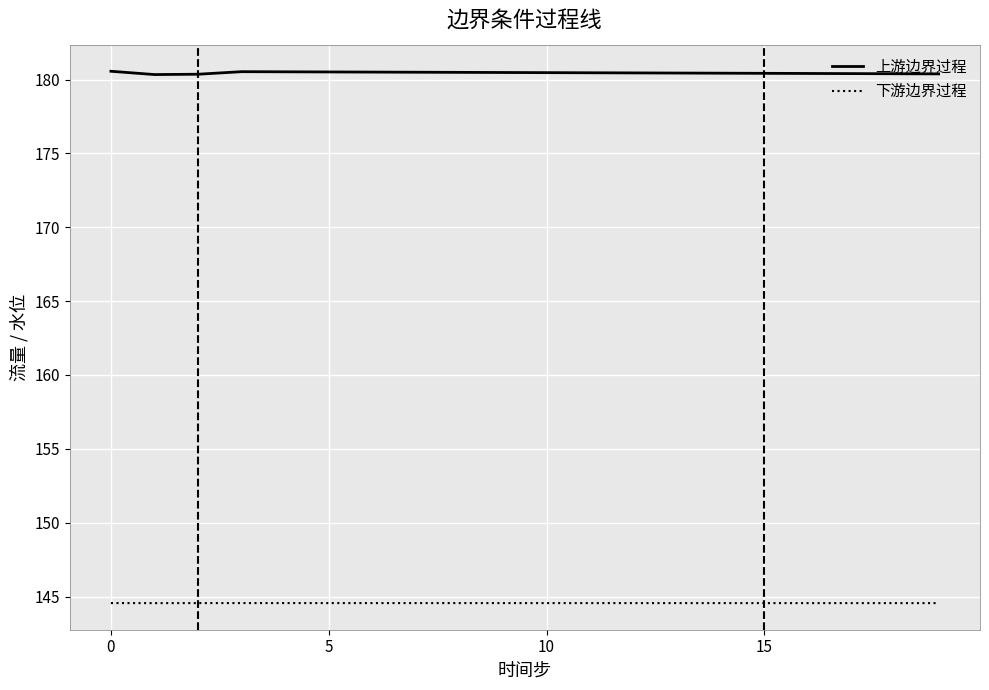

True or false: 下游边界过程 and 上游边界过程 cross at least once.

False